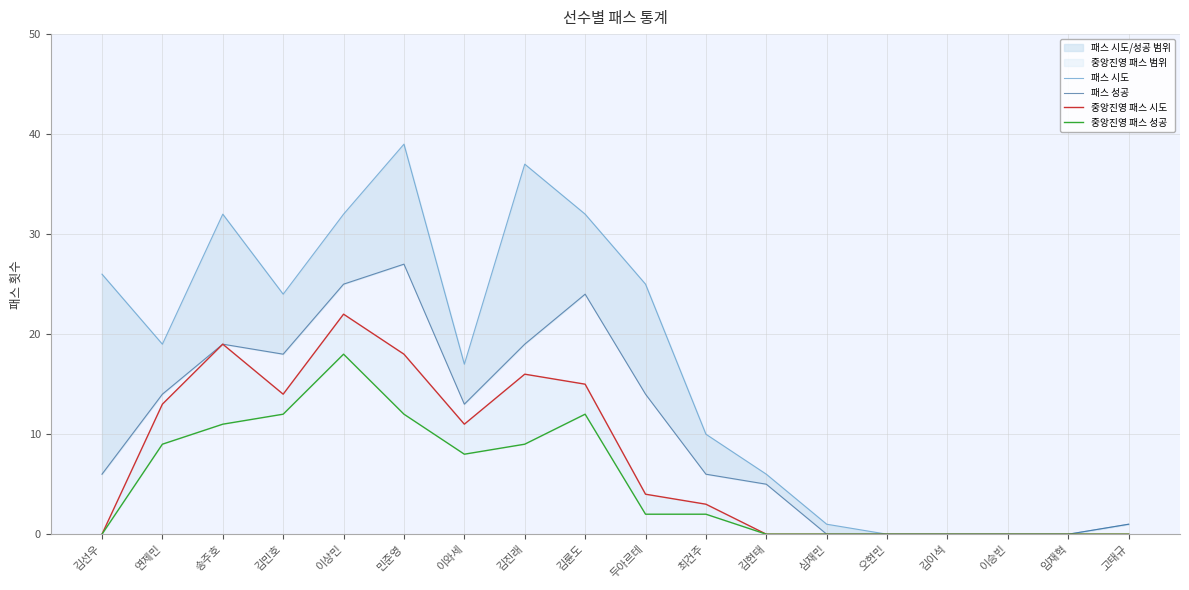

The 패스 성공 series shows 8 at 연제민. True or false?

False